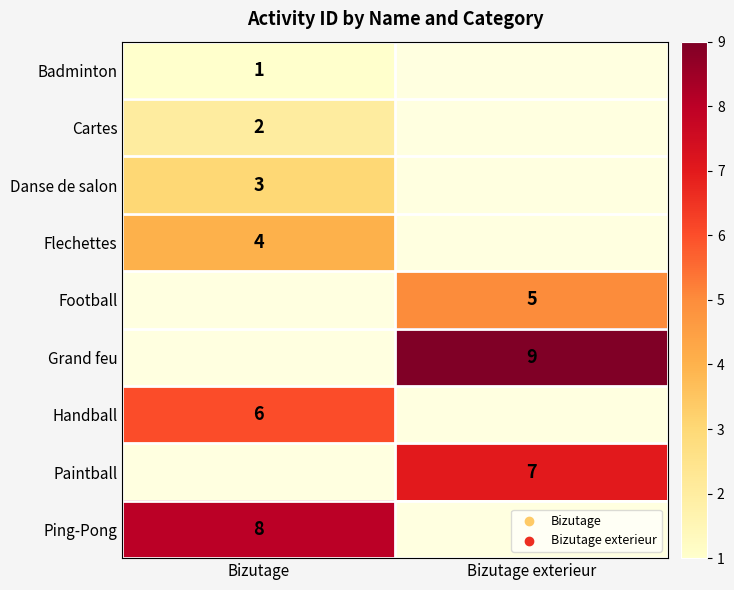

Is it true that Football equals 5 at Bizutage exterieur?

True